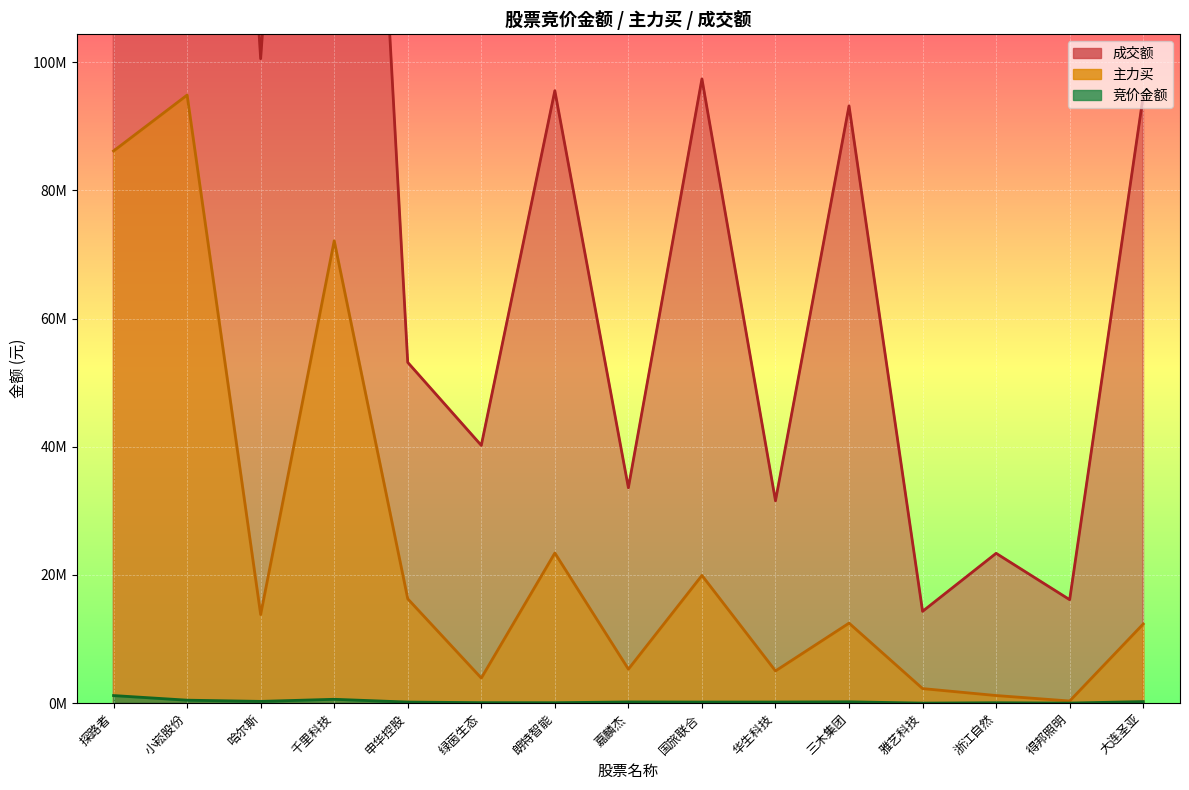

True or false: 成交额 and 竞价金额 cross at least once.

False